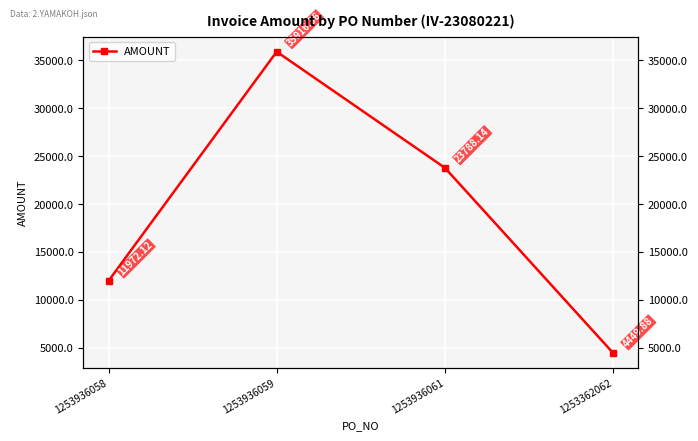

Reading right to left, list all the values displayed in this chart.

1253362062=4449.9	1253936061=23788.1	1253936059=35916.4	1253936058=11972.1